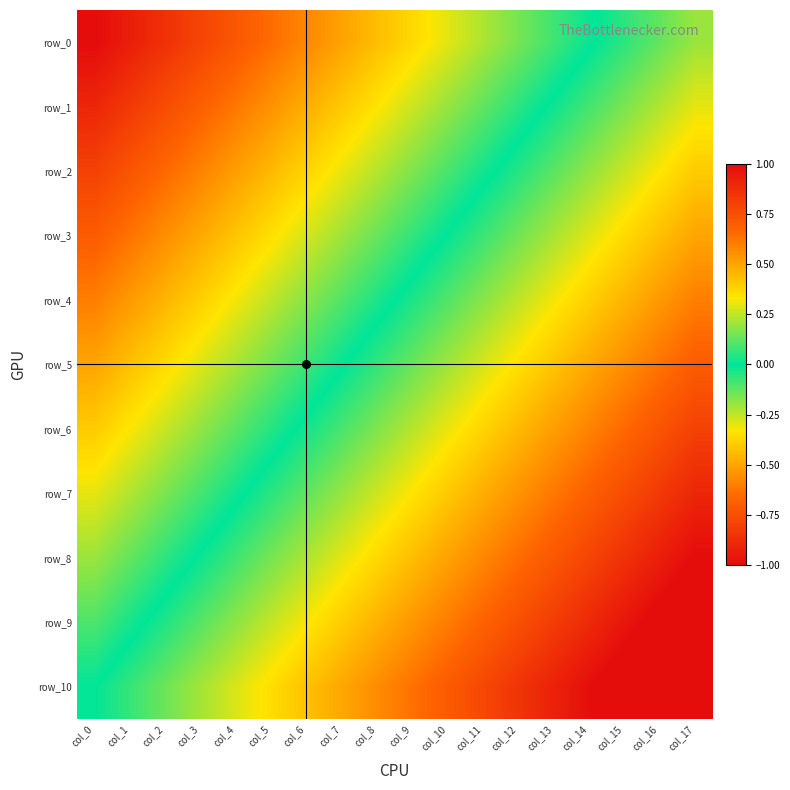

Reading left to right, list all the values displayed in this chart.

row_0: col_0=1.0	col_1=0.9	col_2=0.9	col_3=0.8	col_4=0.7	col_5=0.6	col_6=0.6	col_7=0.5	col_8=0.4	col_9=0.4	col_10=0.3	col_11=0.2	col_12=0.2	col_13=0.1	col_14=0.0	col_15=-0.1	col_16=-0.1	col_17=-0.2
row_1: col_0=0.9	col_1=0.8	col_2=0.8	col_3=0.7	col_4=0.6	col_5=0.5	col_6=0.5	col_7=0.4	col_8=0.3	col_9=0.3	col_10=0.2	col_11=0.1	col_12=0.1	col_13=-0.0	col_14=-0.1	col_15=-0.2	col_16=-0.2	col_17=-0.3
row_2: col_0=0.8	col_1=0.7	col_2=0.7	col_3=0.6	col_4=0.5	col_5=0.4	col_6=0.4	col_7=0.3	col_8=0.2	col_9=0.2	col_10=0.1	col_11=0.0	col_12=-0.0	col_13=-0.1	col_14=-0.2	col_15=-0.3	col_16=-0.3	col_17=-0.4
row_3: col_0=0.7	col_1=0.6	col_2=0.6	col_3=0.5	col_4=0.4	col_5=0.3	col_6=0.3	col_7=0.2	col_8=0.1	col_9=0.1	col_10=-0.0	col_11=-0.1	col_12=-0.1	col_13=-0.2	col_14=-0.3	col_15=-0.4	col_16=-0.4	col_17=-0.5
row_4: col_0=0.6	col_1=0.5	col_2=0.5	col_3=0.4	col_4=0.3	col_5=0.2	col_6=0.2	col_7=0.1	col_8=0.0	col_9=-0.0	col_10=-0.1	col_11=-0.2	col_12=-0.2	col_13=-0.3	col_14=-0.4	col_15=-0.5	col_16=-0.5	col_17=-0.6
row_5: col_0=0.5	col_1=0.4	col_2=0.4	col_3=0.3	col_4=0.2	col_5=0.1	col_6=0.1	col_7=0.0	col_8=-0.1	col_9=-0.1	col_10=-0.2	col_11=-0.3	col_12=-0.3	col_13=-0.4	col_14=-0.5	col_15=-0.6	col_16=-0.6	col_17=-0.7
row_6: col_0=0.4	col_1=0.3	col_2=0.3	col_3=0.2	col_4=0.1	col_5=0.0	col_6=-0.0	col_7=-0.1	col_8=-0.2	col_9=-0.2	col_10=-0.3	col_11=-0.4	col_12=-0.4	col_13=-0.5	col_14=-0.6	col_15=-0.7	col_16=-0.7	col_17=-0.8
row_7: col_0=0.3	col_1=0.2	col_2=0.2	col_3=0.1	col_4=0.0	col_5=-0.1	col_6=-0.1	col_7=-0.2	col_8=-0.3	col_9=-0.3	col_10=-0.4	col_11=-0.5	col_12=-0.5	col_13=-0.6	col_14=-0.7	col_15=-0.8	col_16=-0.8	col_17=-0.9
row_8: col_0=0.2	col_1=0.1	col_2=0.1	col_3=-0.0	col_4=-0.1	col_5=-0.2	col_6=-0.2	col_7=-0.3	col_8=-0.4	col_9=-0.4	col_10=-0.5	col_11=-0.6	col_12=-0.6	col_13=-0.7	col_14=-0.8	col_15=-0.9	col_16=-0.9	col_17=-1.0
row_9: col_0=0.1	col_1=0.0	col_2=-0.0	col_3=-0.1	col_4=-0.2	col_5=-0.3	col_6=-0.3	col_7=-0.4	col_8=-0.5	col_9=-0.5	col_10=-0.6	col_11=-0.7	col_12=-0.7	col_13=-0.8	col_14=-0.9	col_15=-1.0	col_16=-1.0	col_17=-1.1
row_10: col_0=0.0	col_1=-0.1	col_2=-0.1	col_3=-0.2	col_4=-0.3	col_5=-0.4	col_6=-0.4	col_7=-0.5	col_8=-0.6	col_9=-0.6	col_10=-0.7	col_11=-0.8	col_12=-0.8	col_13=-0.9	col_14=-1.0	col_15=-1.1	col_16=-1.1	col_17=-1.2